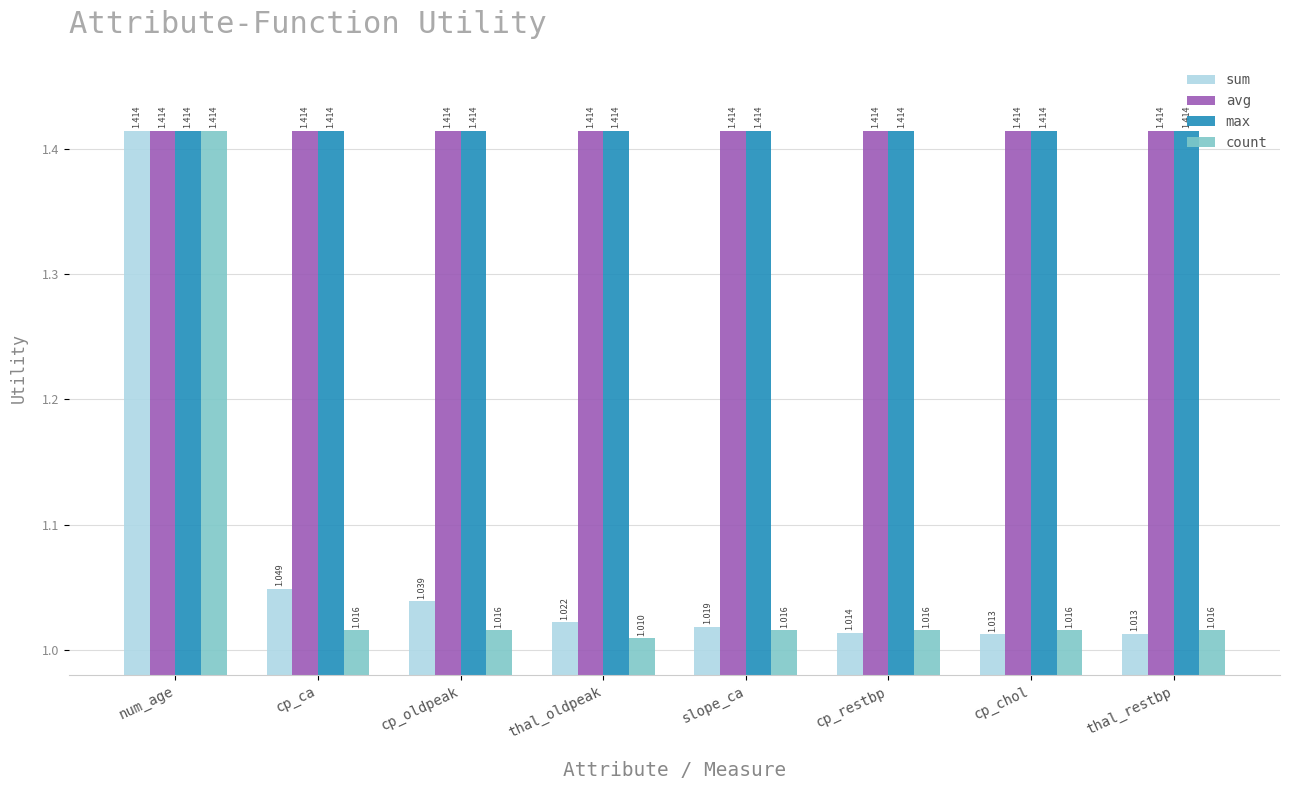

At which label does count reach its peak?

num_age